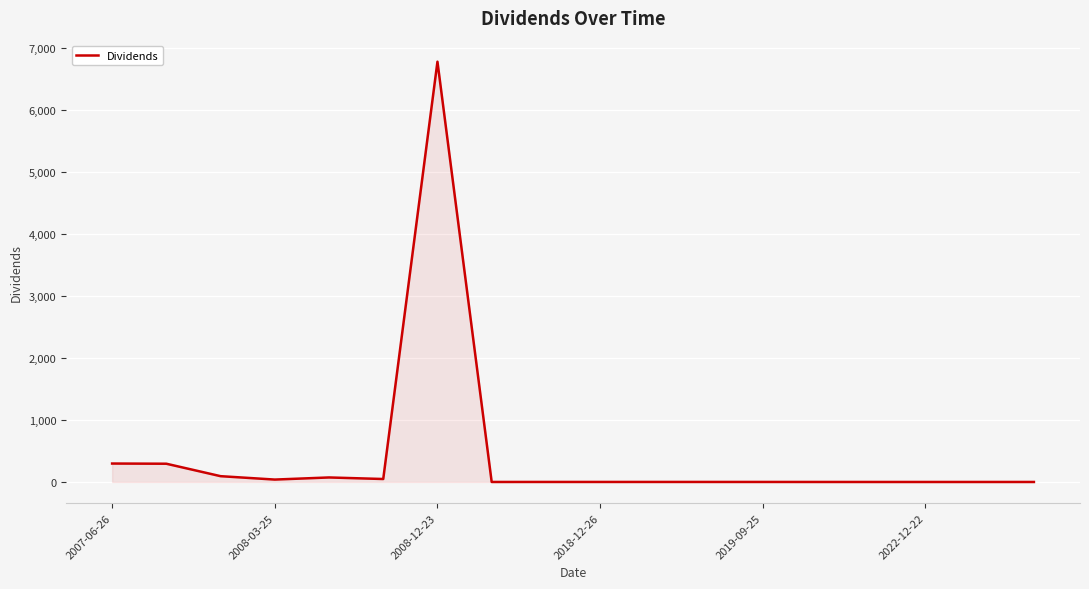

What is the difference between the maximum and minimum values?

6785.0